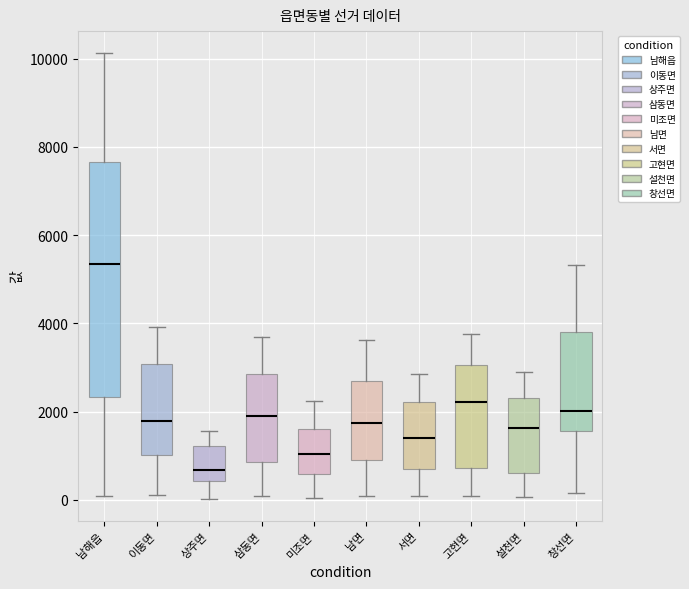

Reading left to right, transcribe this box plot: for each box, give where its median line is, the range the box spans, and where its two whiskers end, as read against the y-axis. The values are not printed on the chart, so give them approximately, as read against the axis.

남해읍: median 5400, box 2400 to 7600, whiskers 0 to 10200
이동면: median 1800, box 1000 to 3000, whiskers 200 to 4000
상주면: median 600, box 400 to 1200, whiskers 0 to 1600
삼동면: median 2000, box 800 to 2800, whiskers 0 to 3600
미조면: median 1000, box 600 to 1600, whiskers 0 to 2200
남면: median 1800, box 1000 to 2600, whiskers 0 to 3600
서면: median 1400, box 600 to 2200, whiskers 0 to 2800
고현면: median 2200, box 800 to 3000, whiskers 0 to 3800
설천면: median 1600, box 600 to 2400, whiskers 0 to 2800
창선면: median 2000, box 1600 to 3800, whiskers 200 to 5400